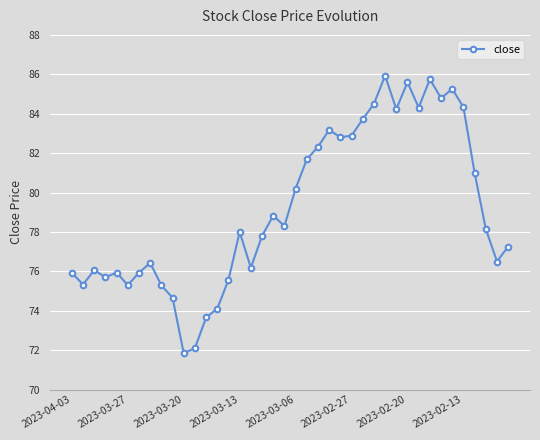

What is the greatest value displayed?

85.9